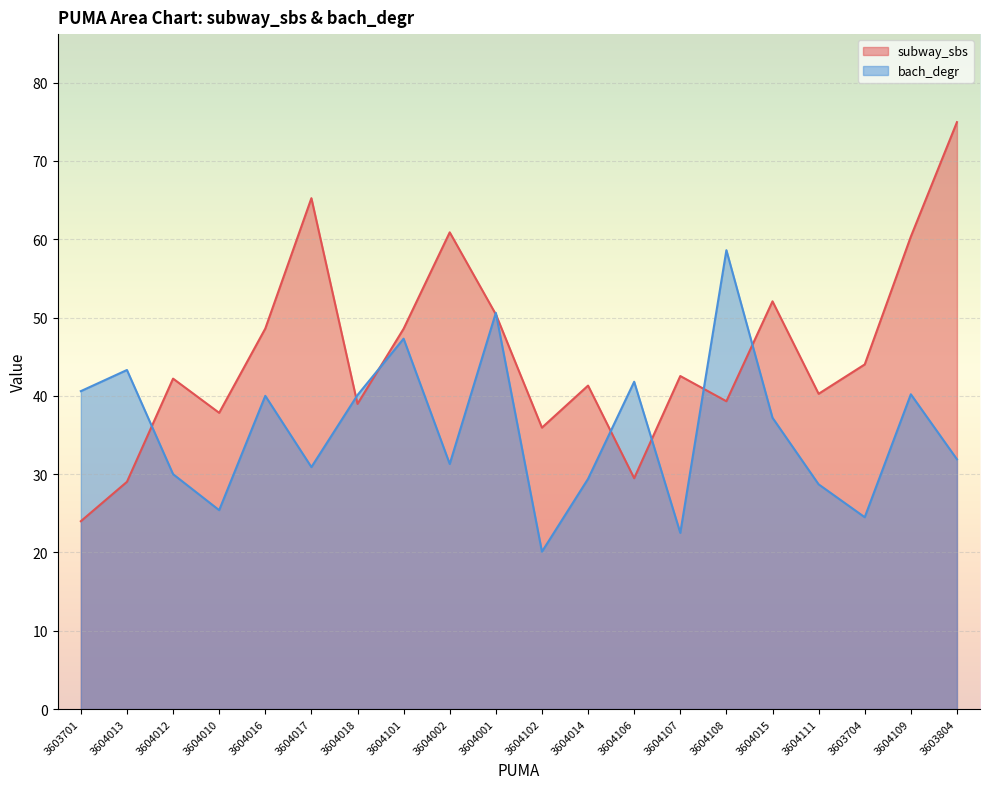

How many values in the bach_degr series are below 37?

10